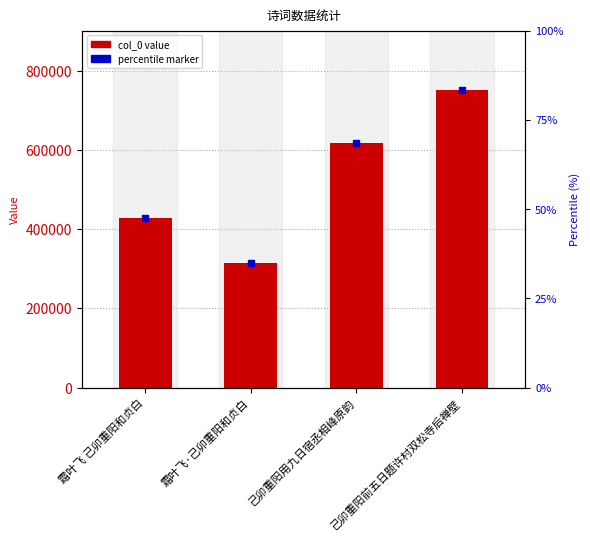

How many data points are less than 616603?

2